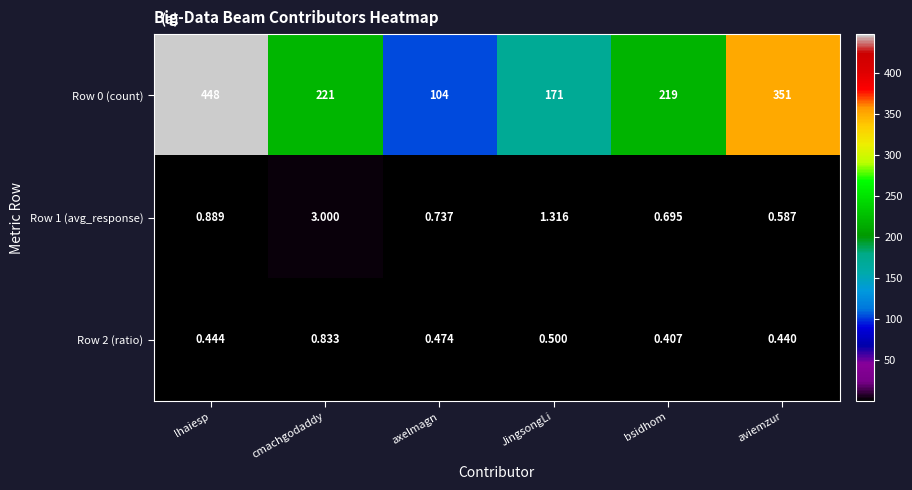

What is the spread (max minus min) of values at axelmagn?

103.5